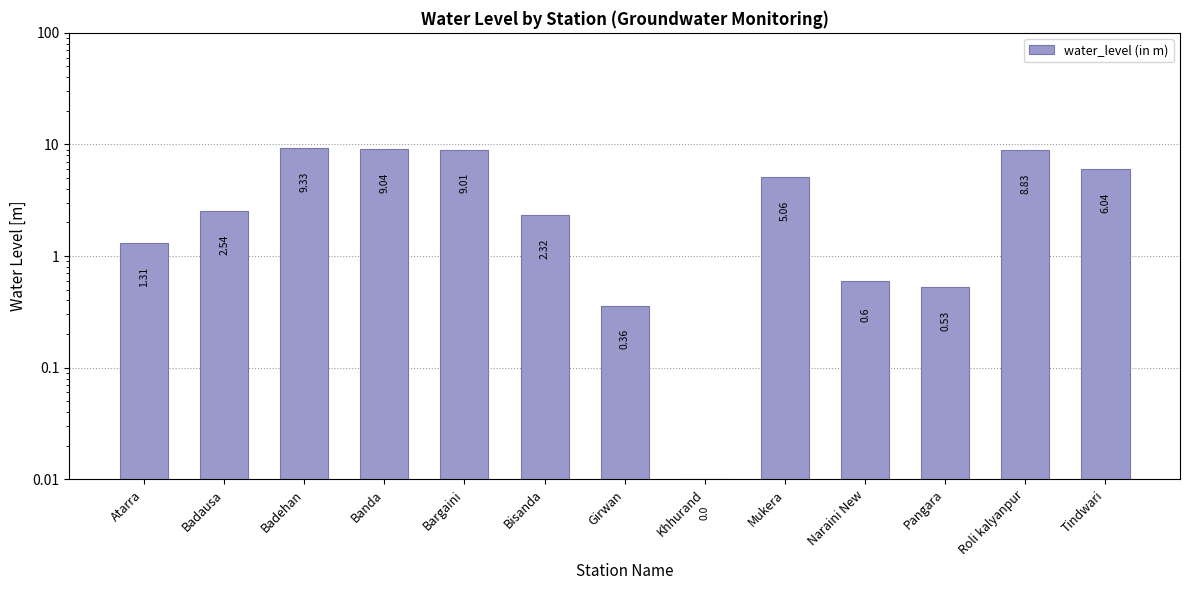

How many data points are less than 2?

5